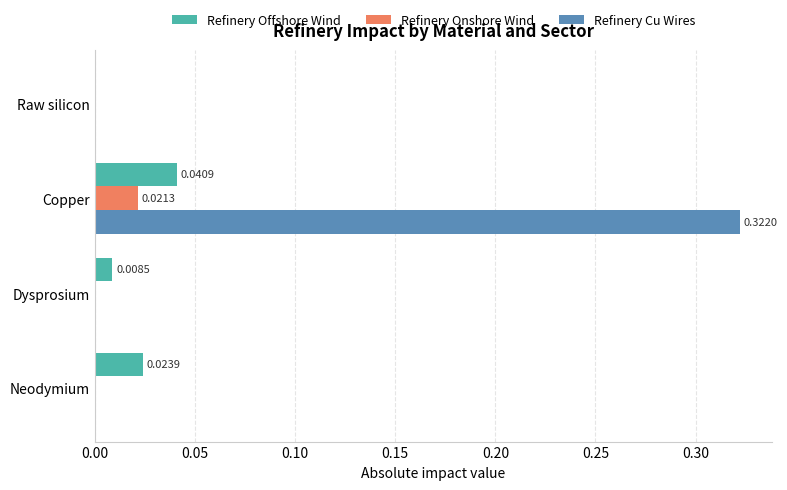

Between Neodymium and Copper, which series saw the biggest shift?

Refinery Cu Wires